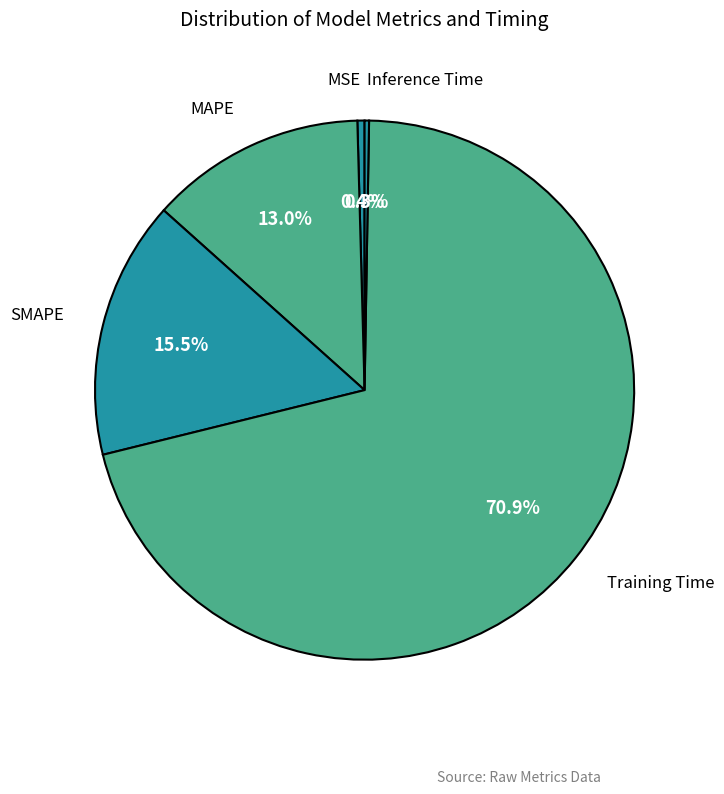

What is the smallest slice in the pie chart?

Inference Time